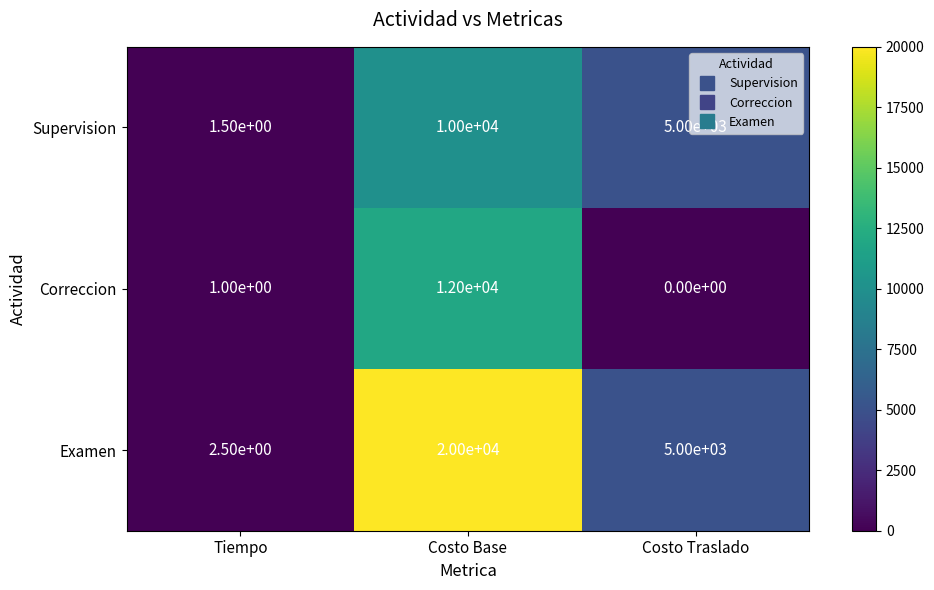

How many series are shown in this chart?

3